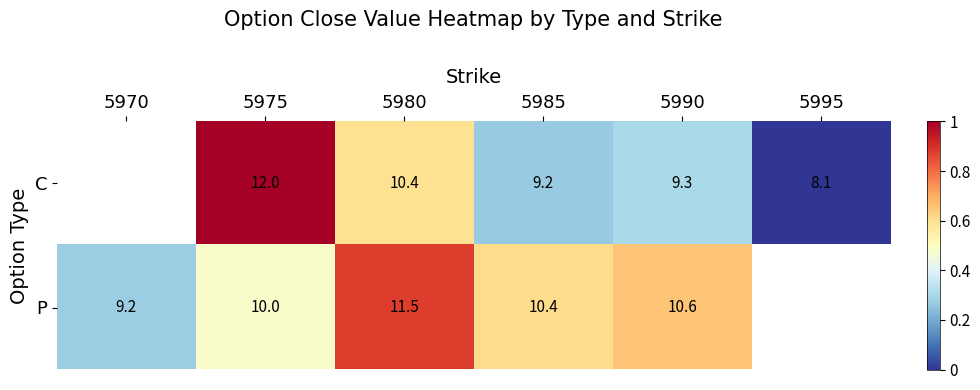

Is it true that P equals 0.3 at 5985?

False